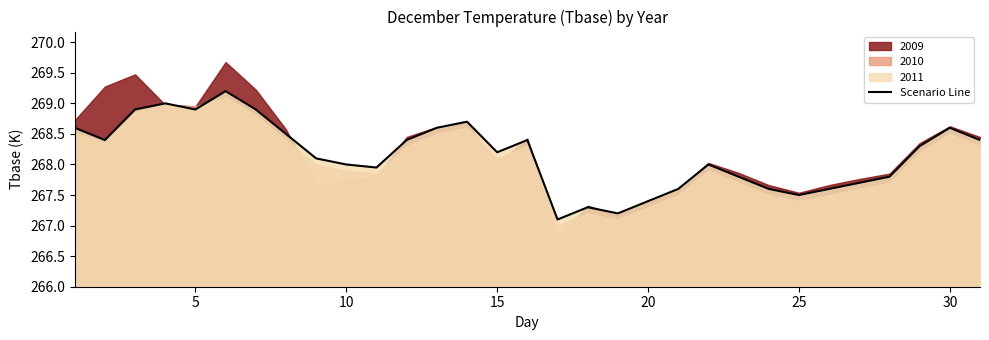

The Scenario Line series shows 267.4 at 20. True or false?

True